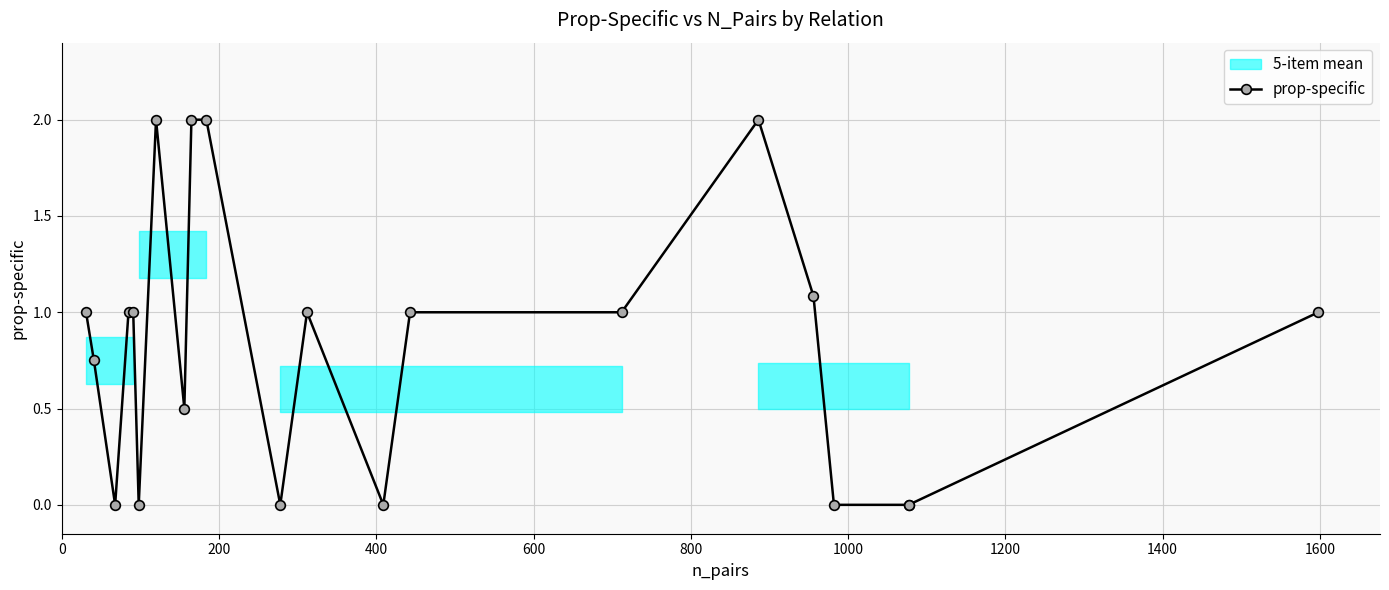

Does the chart display data point markers on the line(s)?

Yes